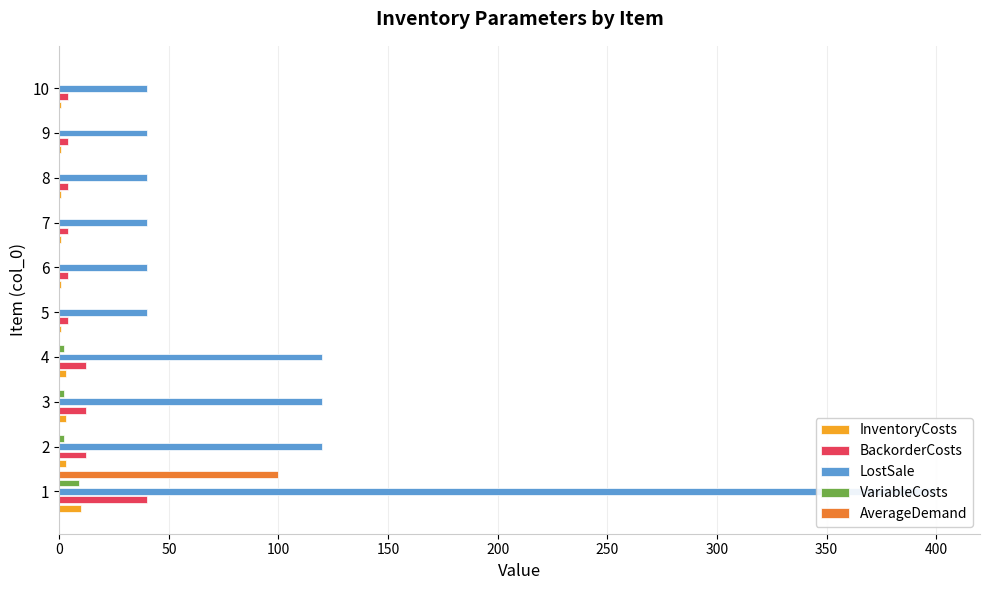

Rank the series by their maximum value, from highest to lowest.

LostSale, AverageDemand, BackorderCosts, InventoryCosts, VariableCosts